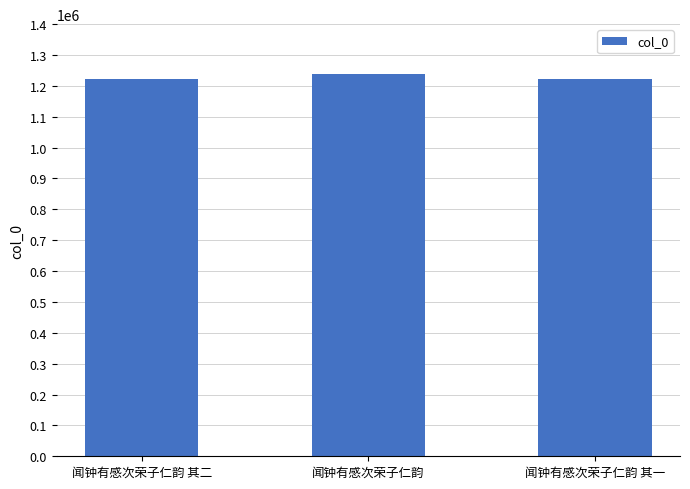

What is the approximate value at 闻钟有感次荣子仁韵?

1237030